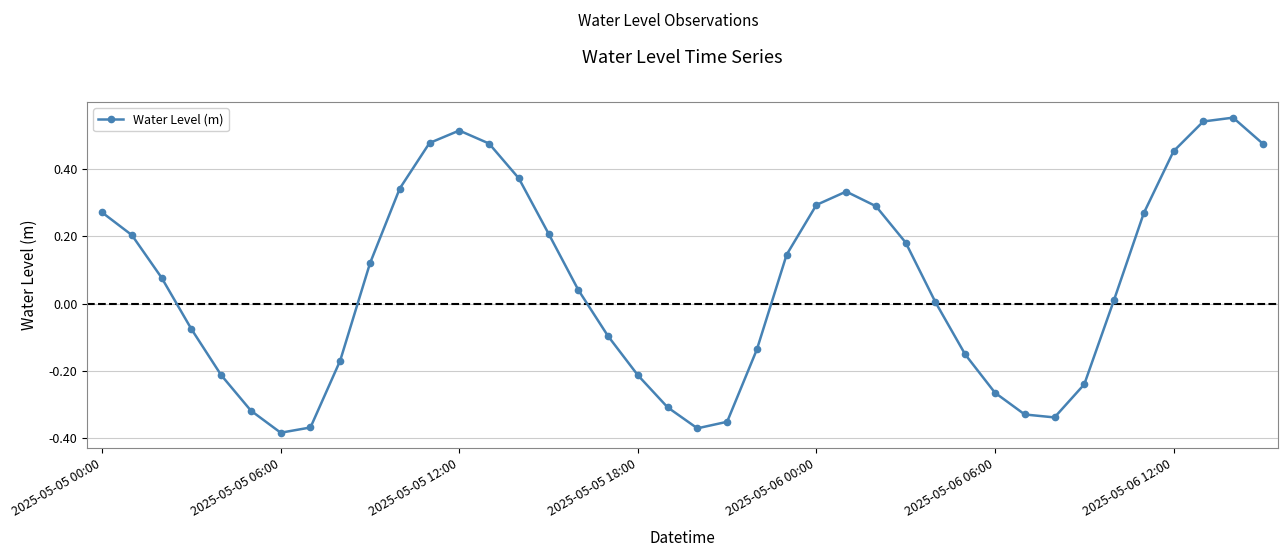

True or false: the data has more than 2 interior local peaks.

True